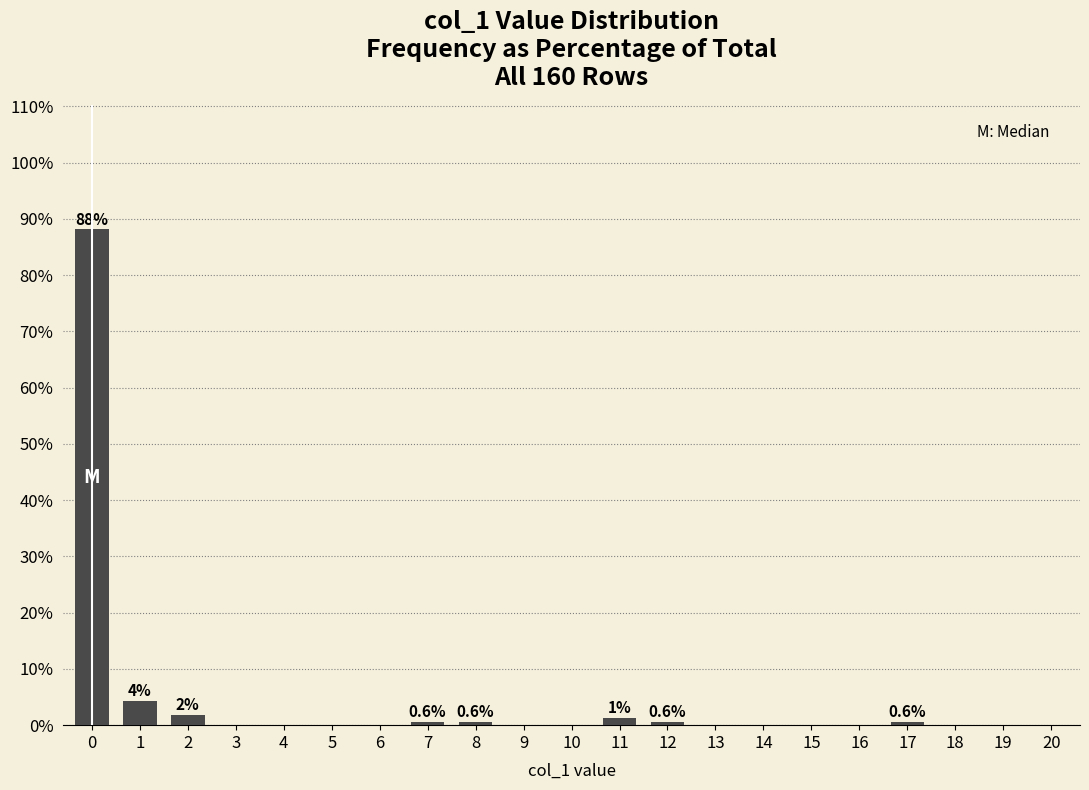

What is the change in value from 0 to 14?

-88.1